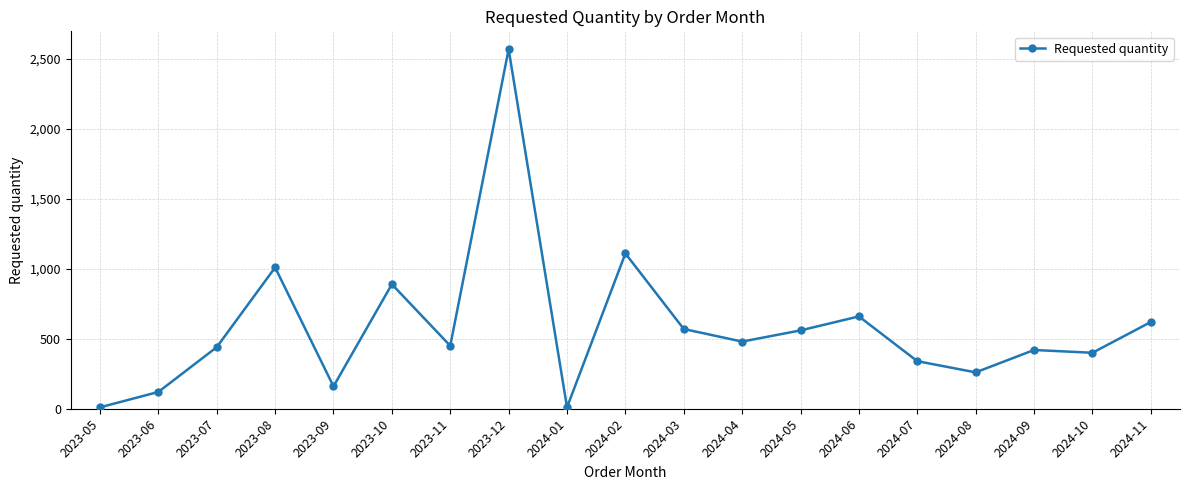

What is the label of the 1st point from the left?

2023-05